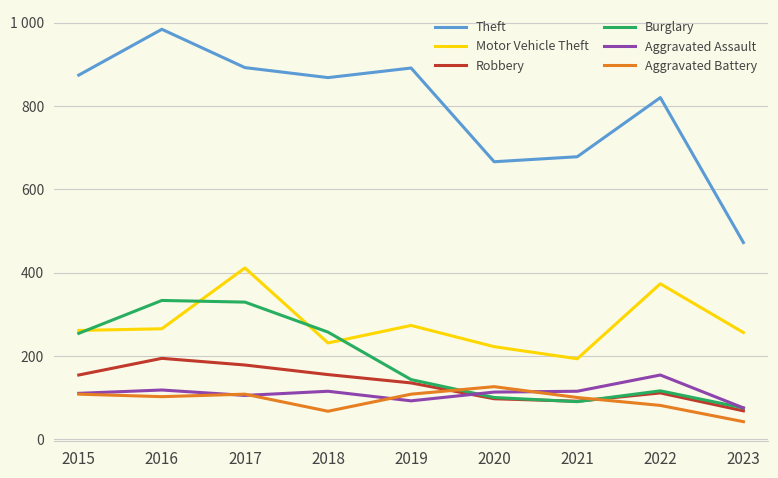

Is this an area chart (filled region under the line)?

No